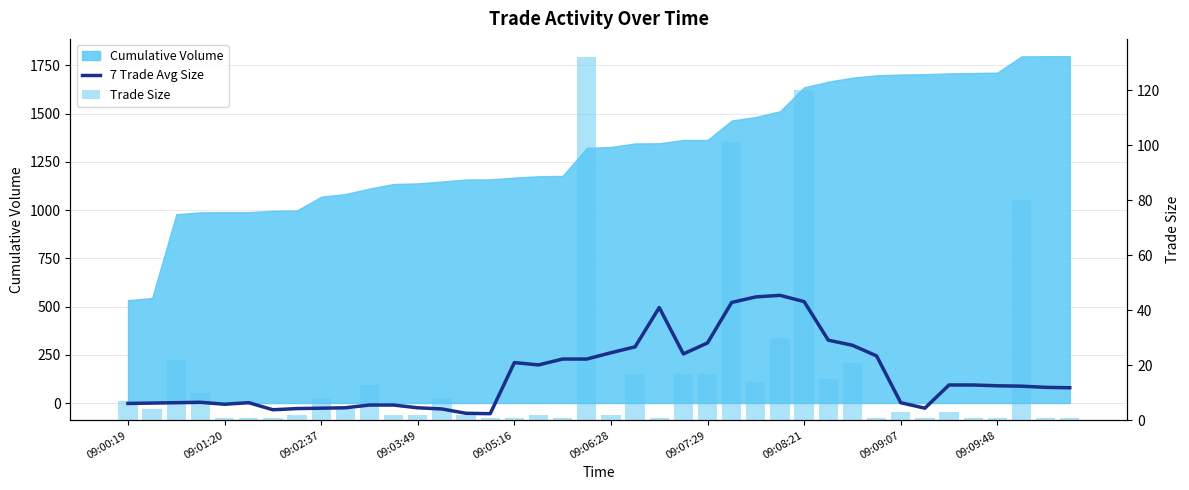

What is the minimum value for Trade Size?

1.0